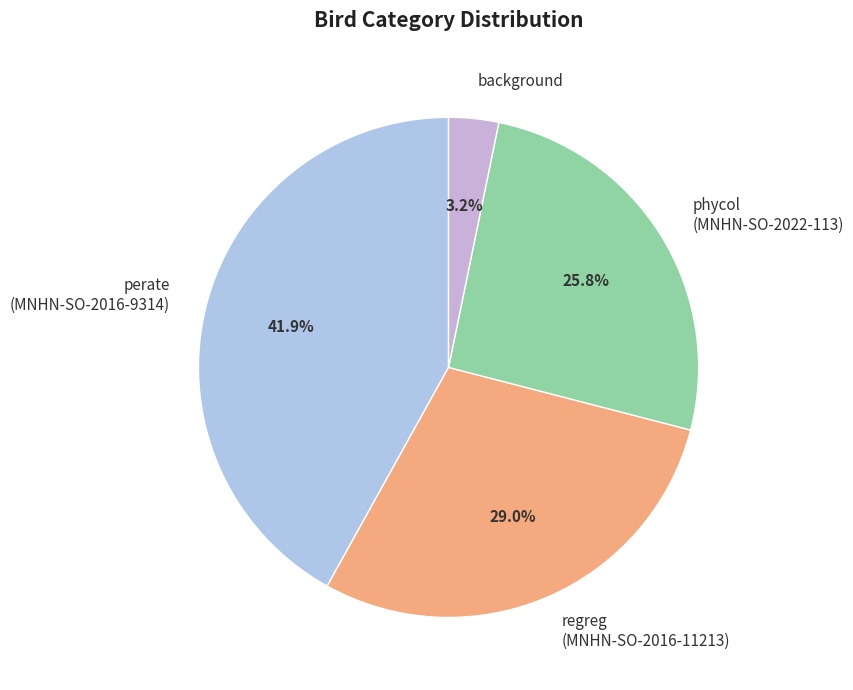

How many segments does this pie chart have?

4